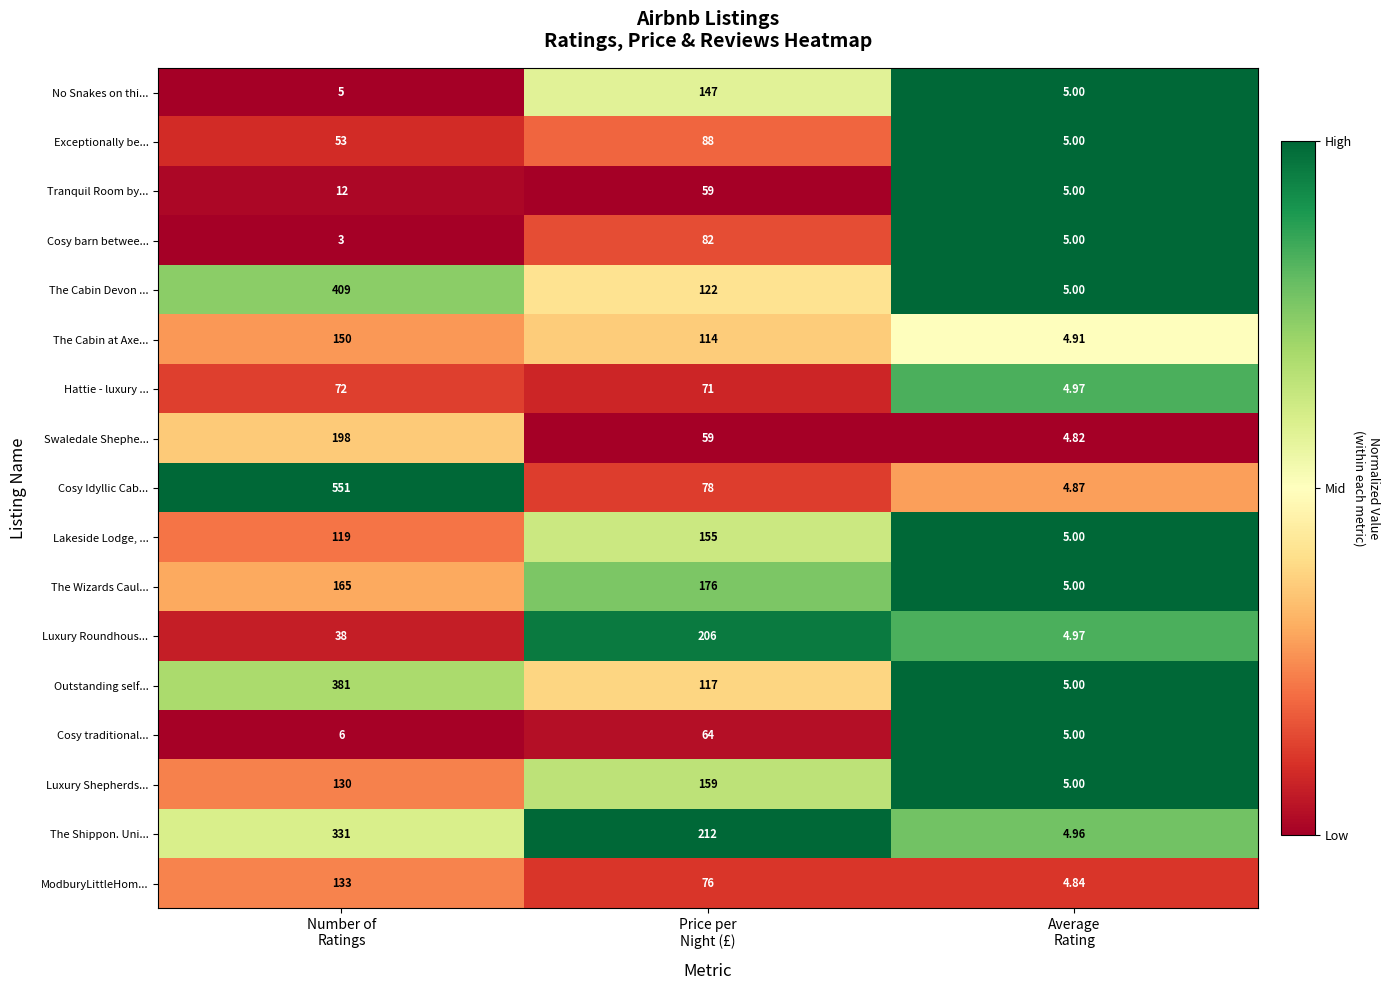

Which series has the largest total across all categories?

Cosy Idyllic Cab...